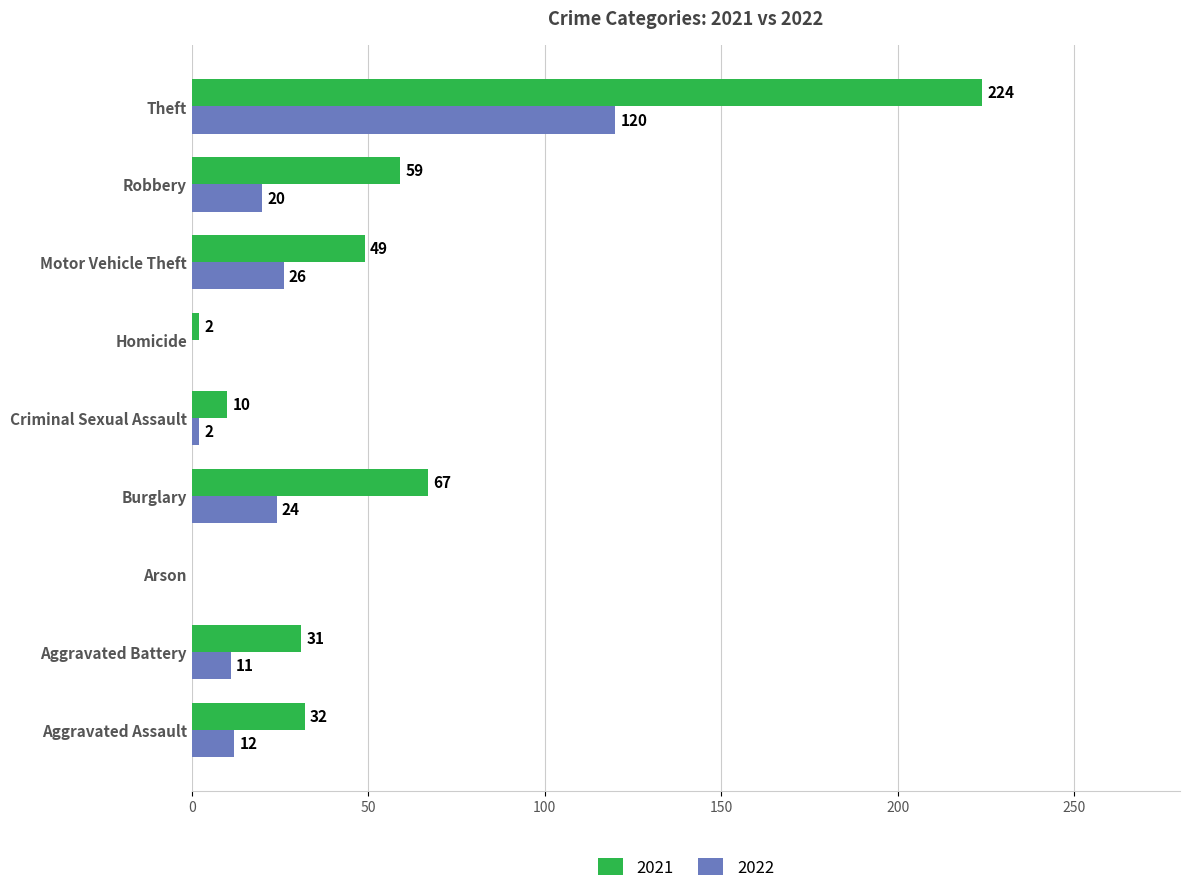

The 2021 series shows 109 at Arson. True or false?

False